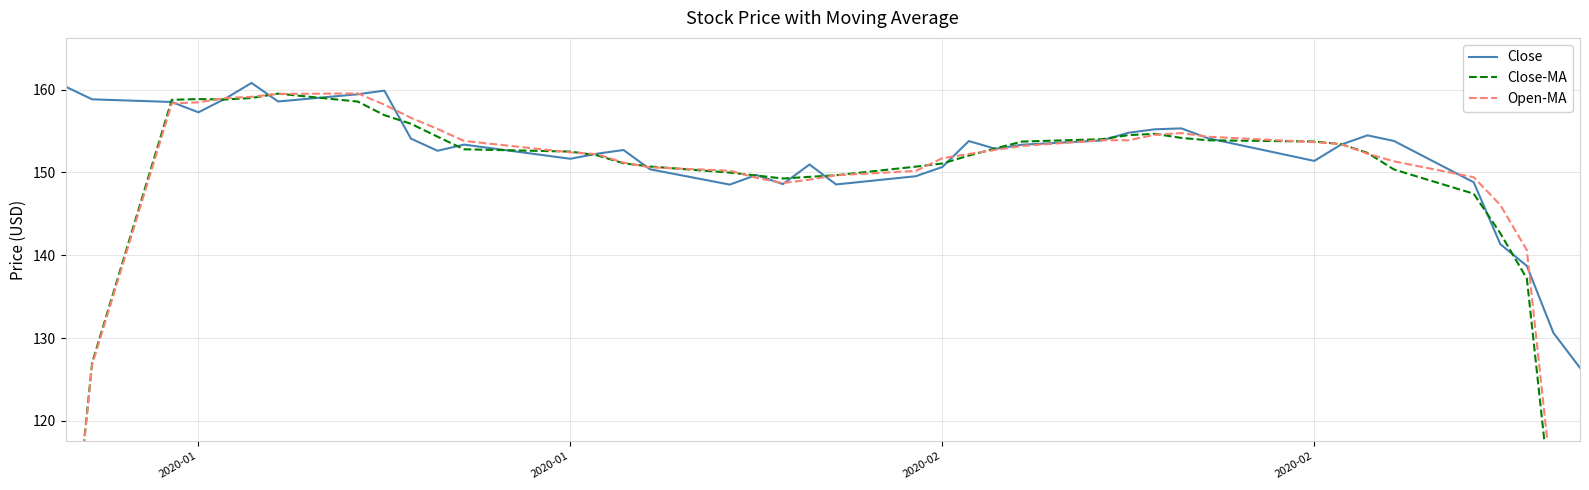

How many lines are shown in the chart?

3